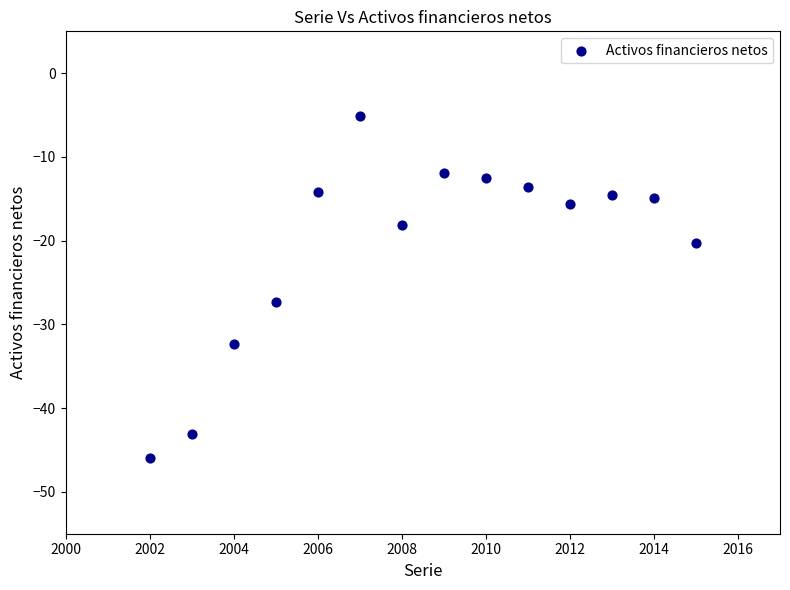

What is the range of X values (max minus min)?

13.0